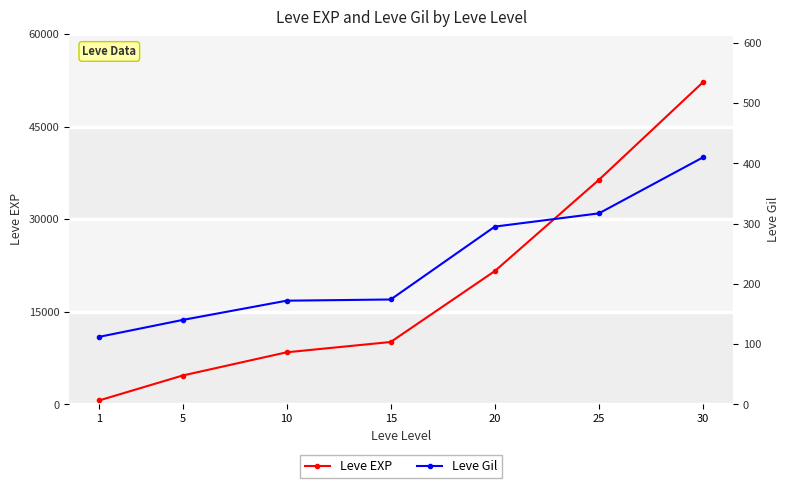

The value of Leve EXP at 20 is 34891. True or false?

False